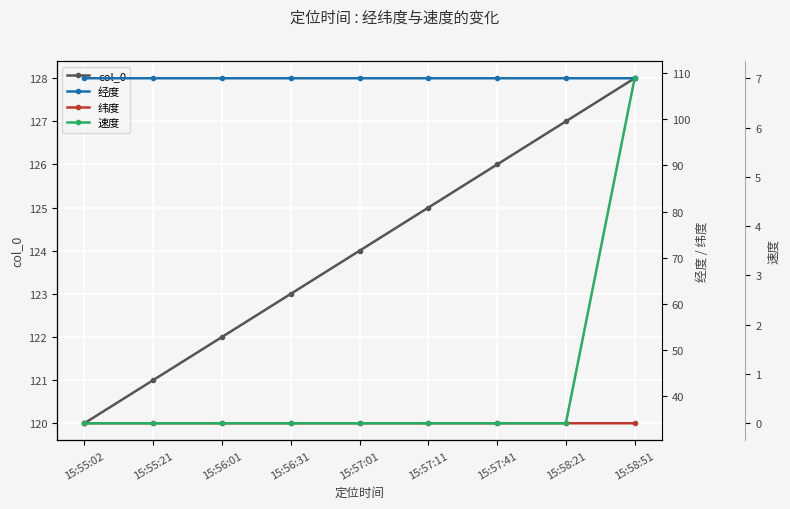

True or false: col_0 and 经度 intersect in this chart.

False